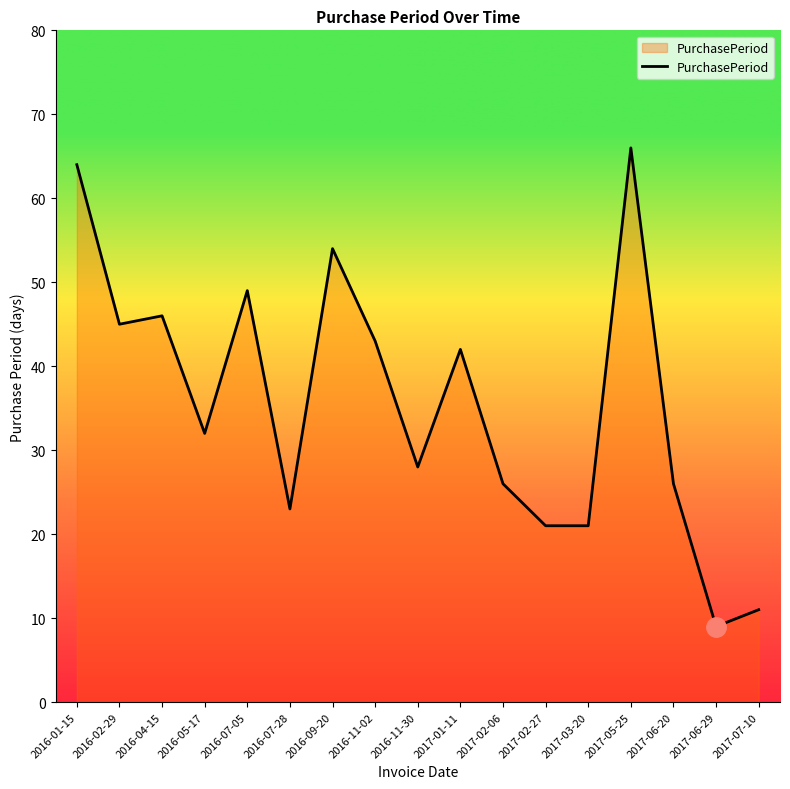

Does the chart have visible grid lines?

No